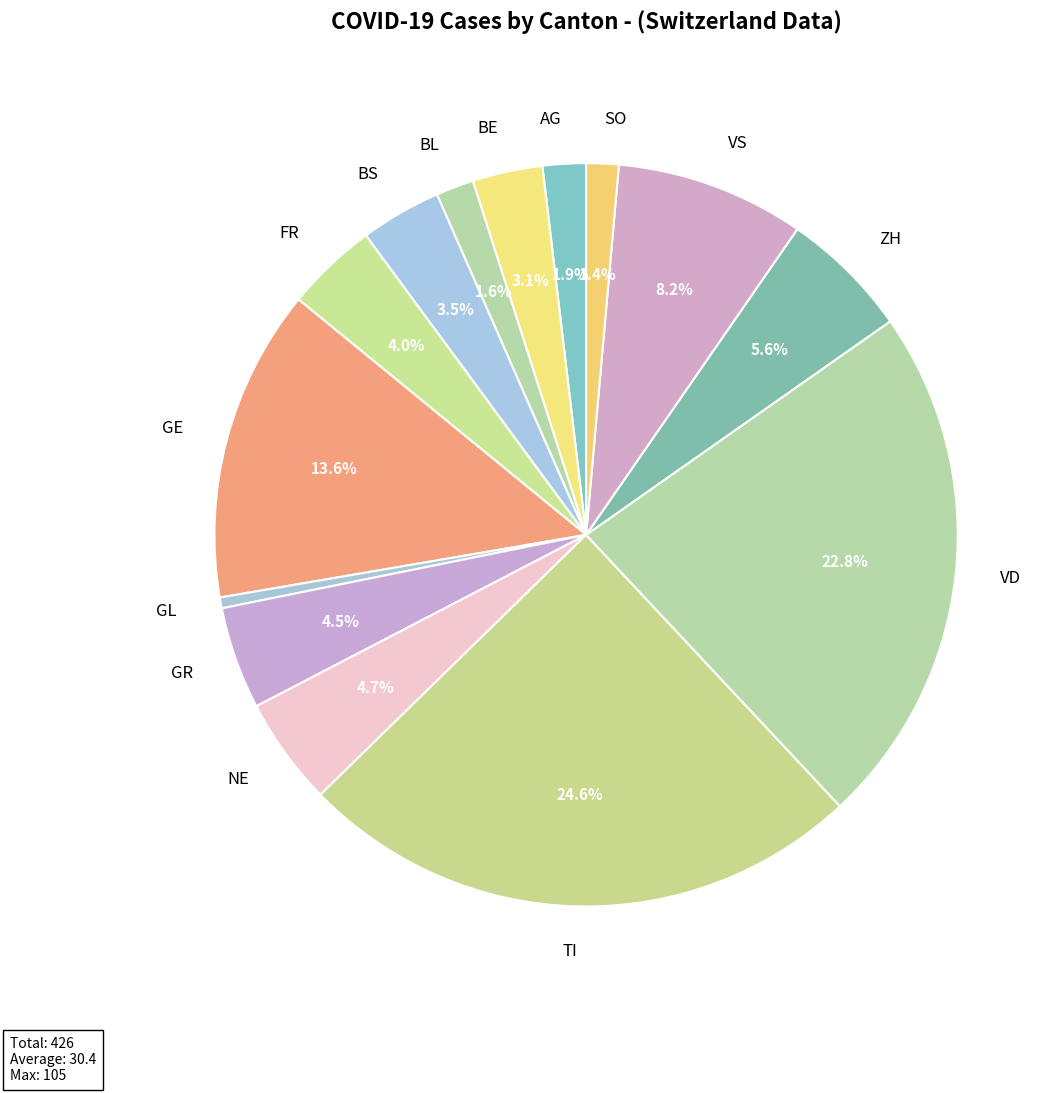

What percentage is the GE slice, to the nearest percent?

14%